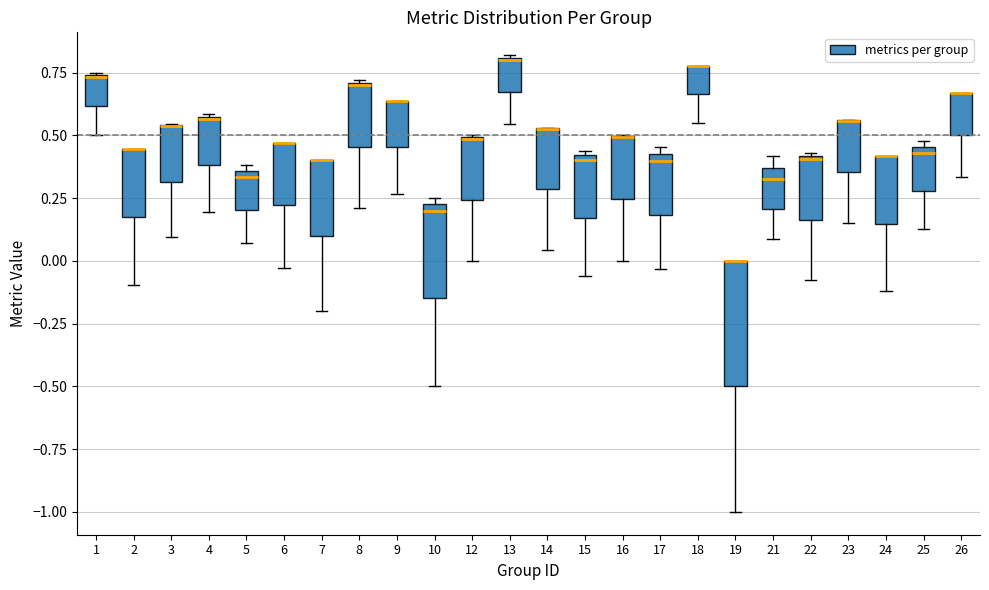

Where is the lower edge of the box at x = 3 on the y-axis? The values are not printed on the chart, so give them approximately, as read against the axis.

0.30